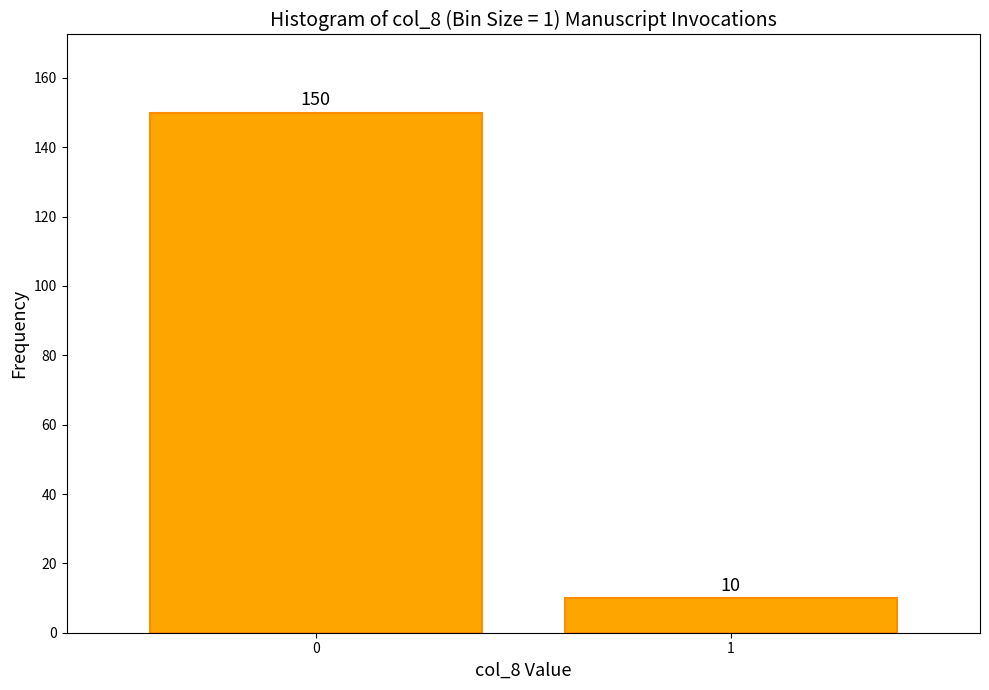

Reading right to left, list all the values displayed in this chart.

10	150